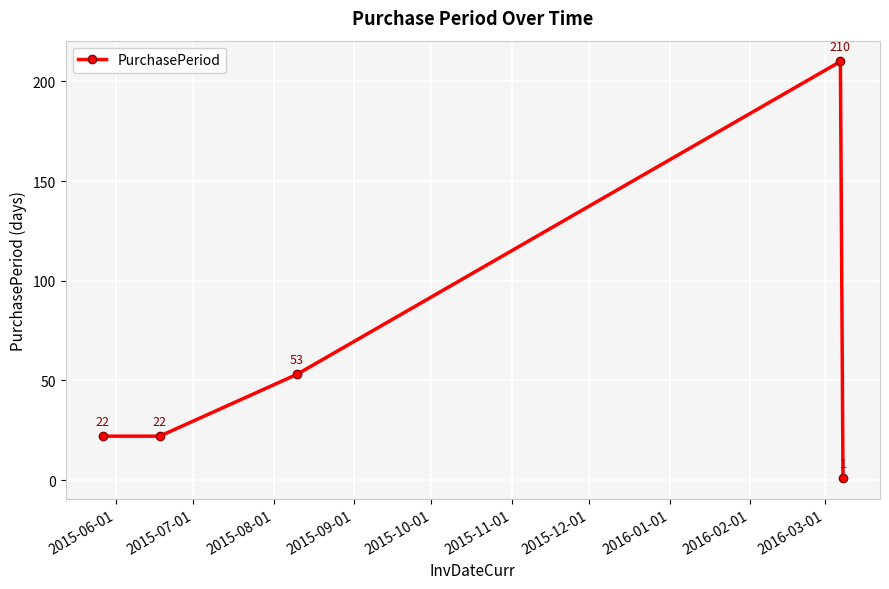

What is the difference between the maximum and second lowest values?

188